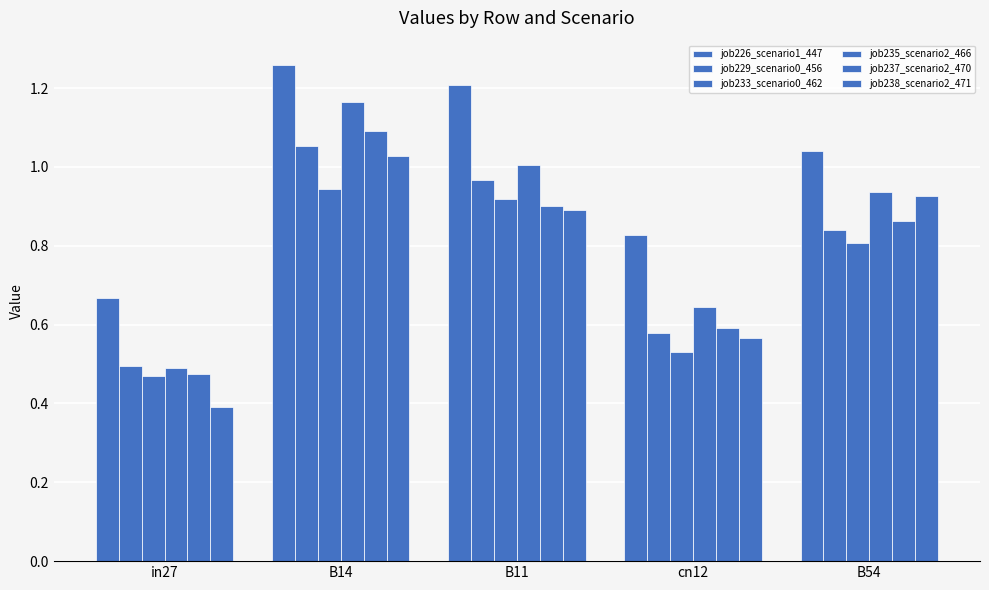

How many groups of bars are there?

5